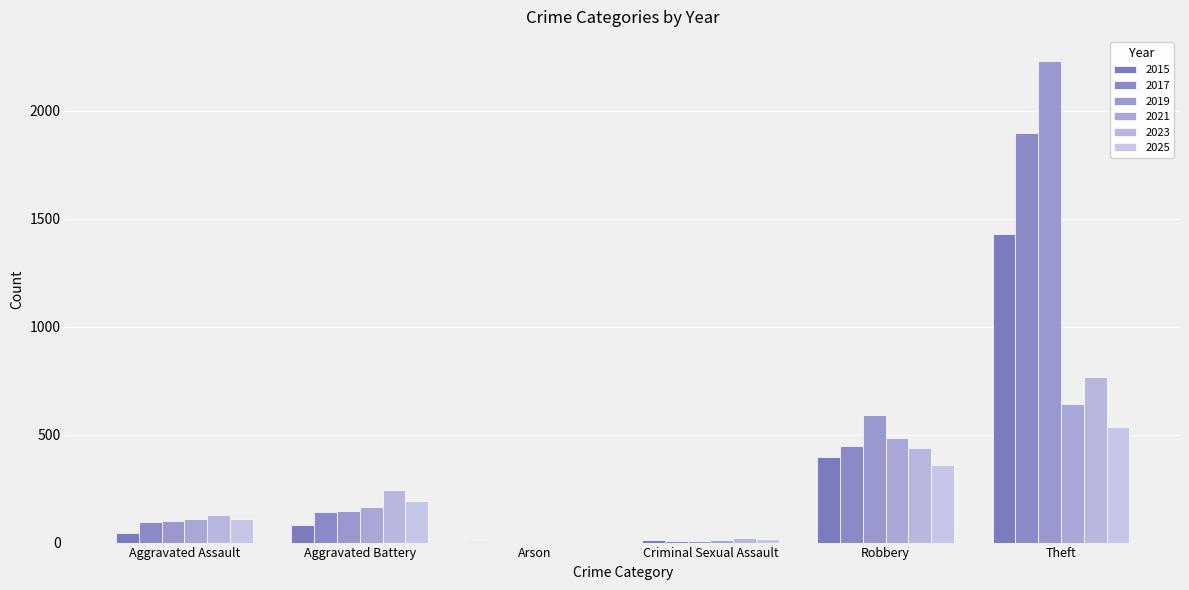

What is the label of the 5th bar from the right?

Aggravated Battery